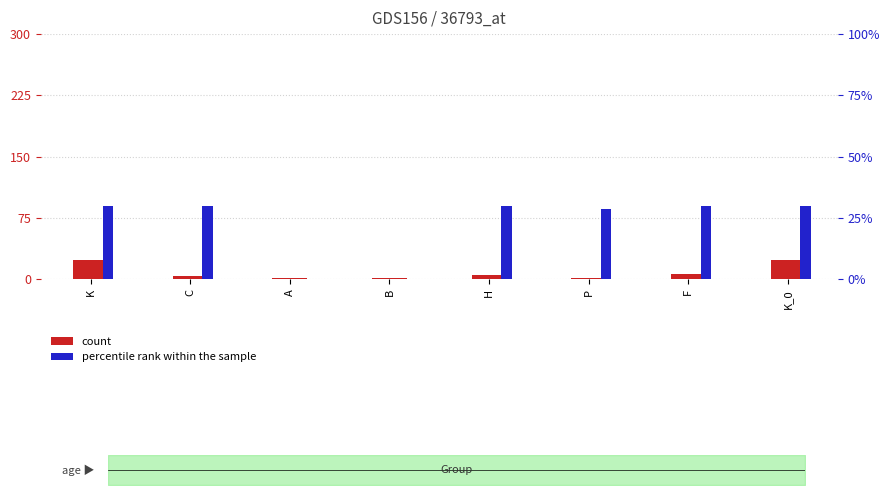

Which series has the largest total across all categories?

percentile rank within the sample